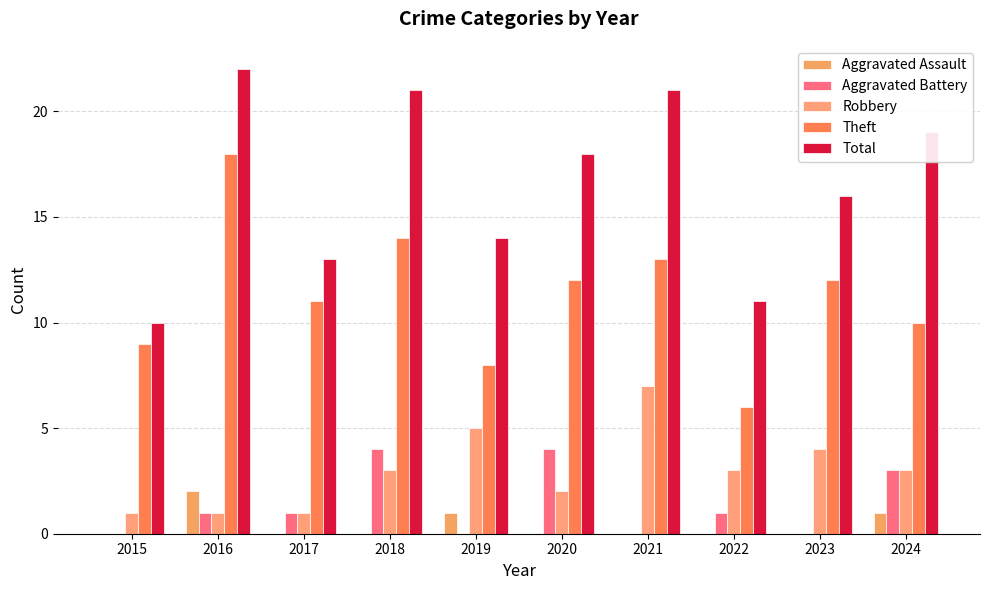

Does the chart contain stacked bars?

No